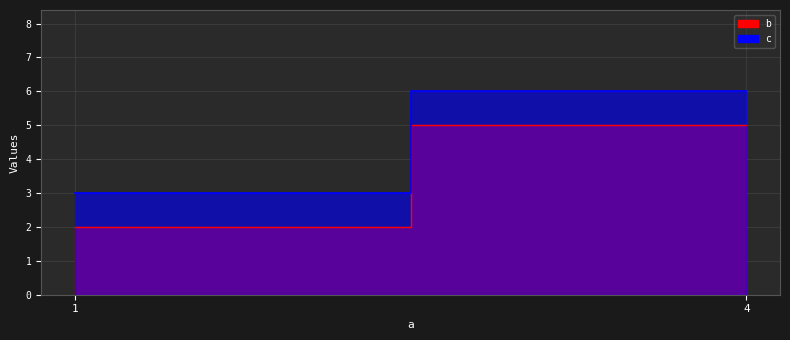

Is it true that c equals 2 at 4?

False